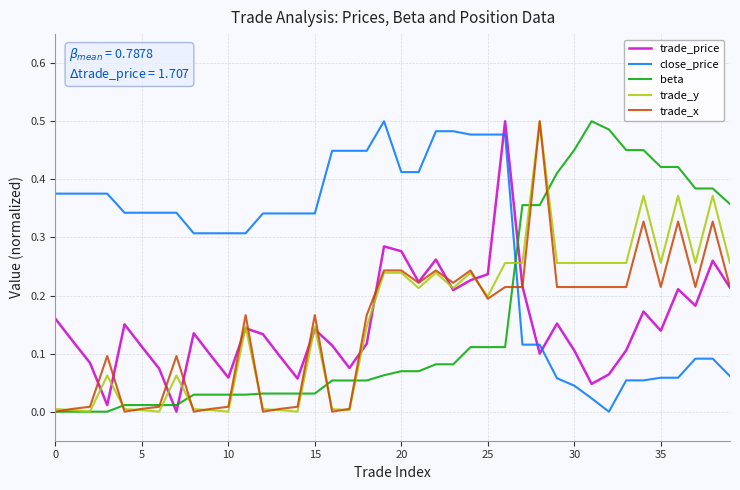

How many times do close_price and trade_y cross each other?

1